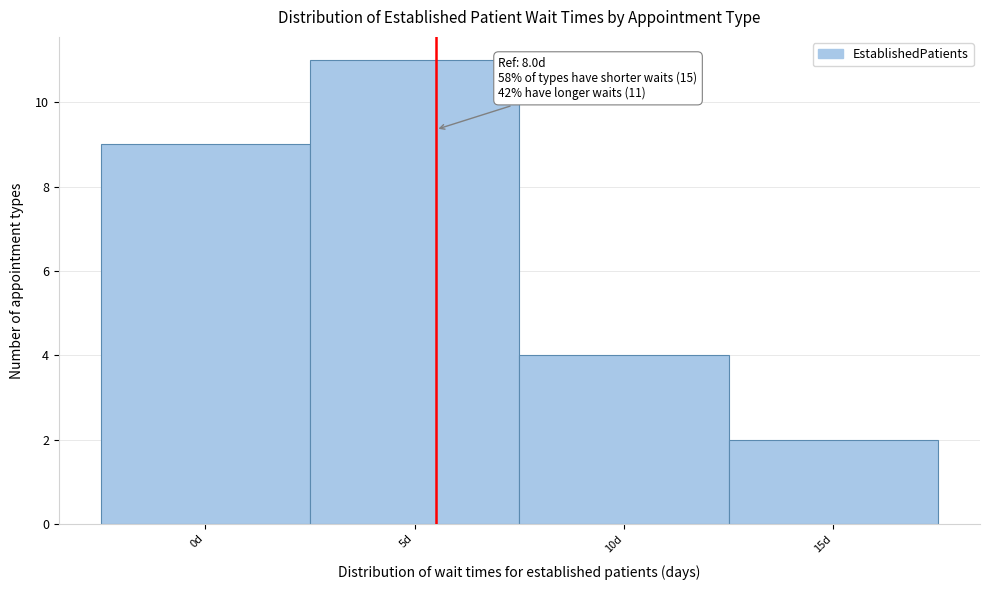

Reading left to right, list all the values displayed in this chart.

9	11	4	2